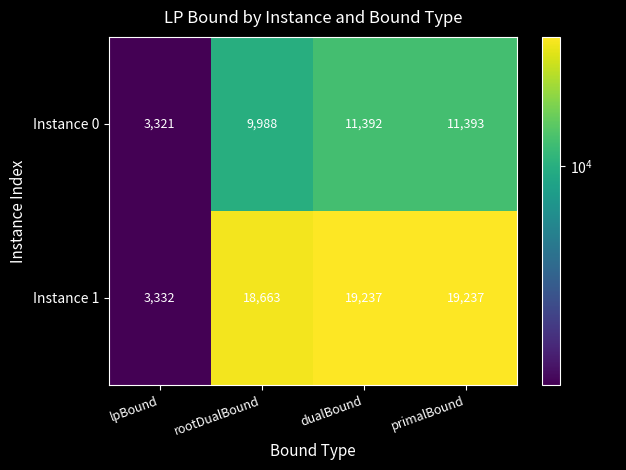

Is the value of Instance 1 at rootDualBound greater than the value of Instance 0 at primalBound?

Yes